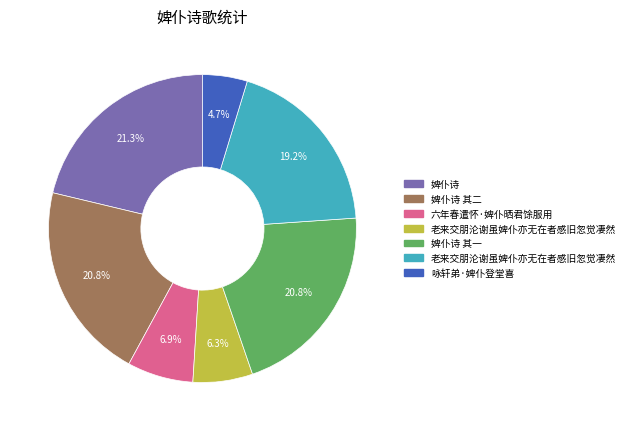

Does any single category account for the majority?

No